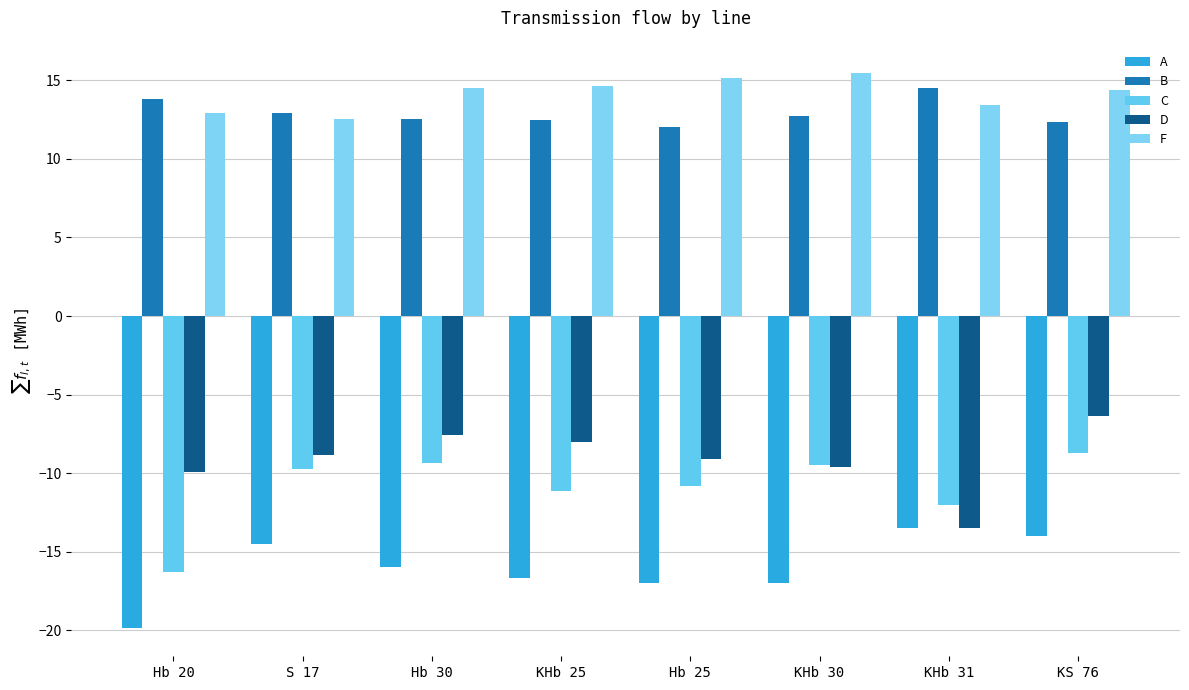

What position from the left is KHb 31?

7